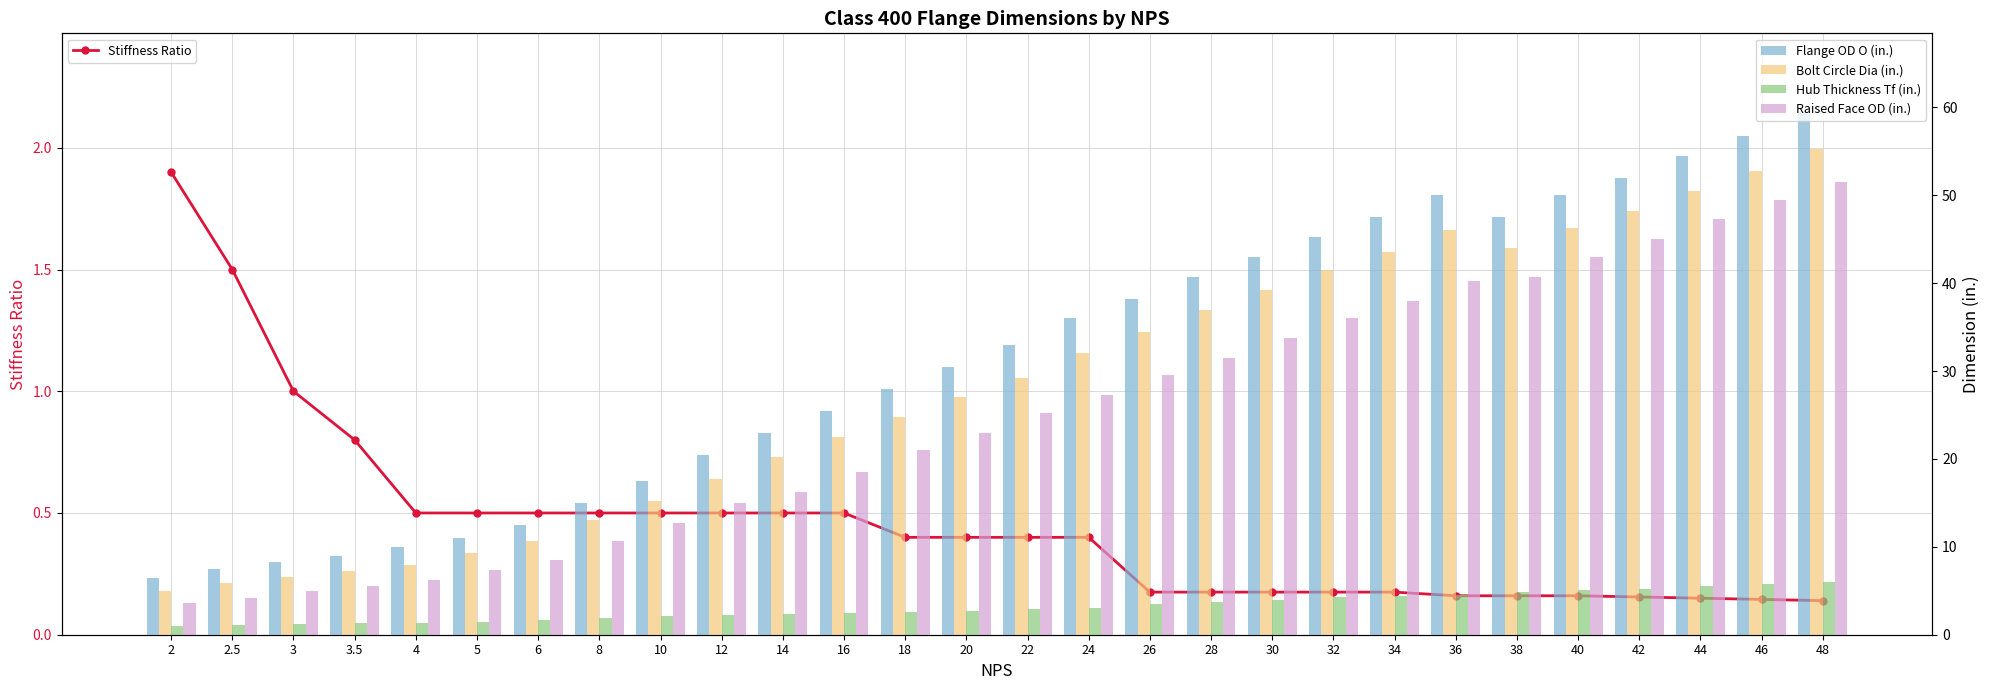

Which category has the highest value across all series?

48